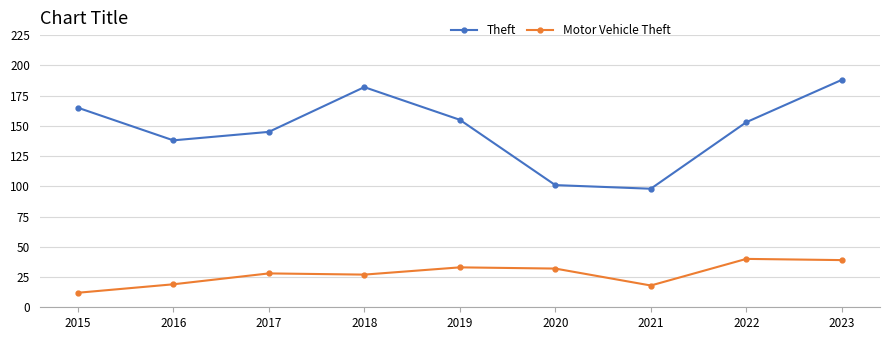

What is the value of the Motor Vehicle Theft point at the 8th from the left?

40